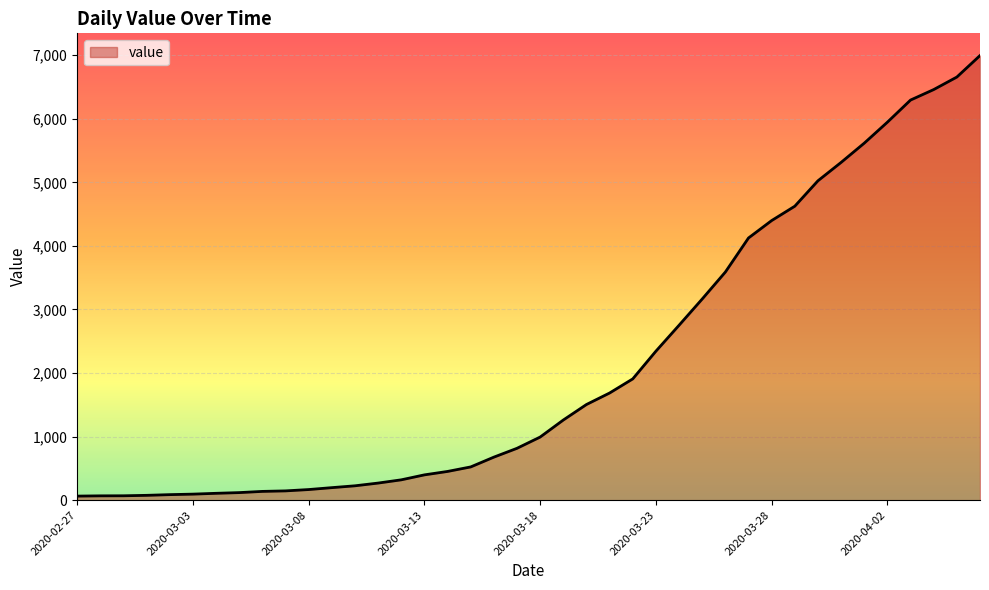

What is the sum of all values?

85677